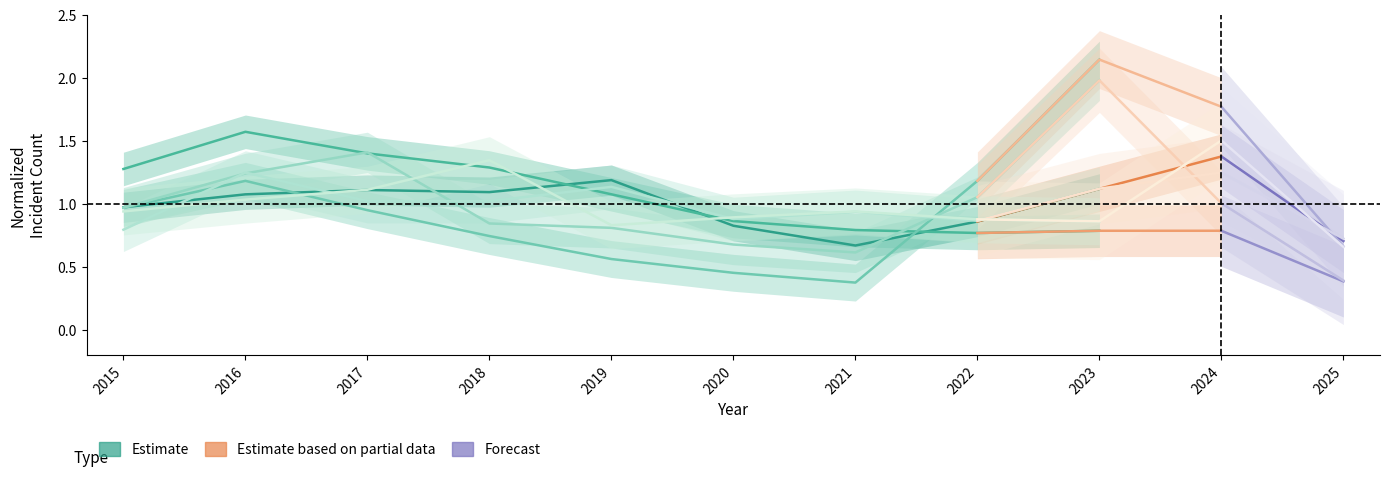

Is it true that Aggravated Assault equals 1.1 at 2019?

True